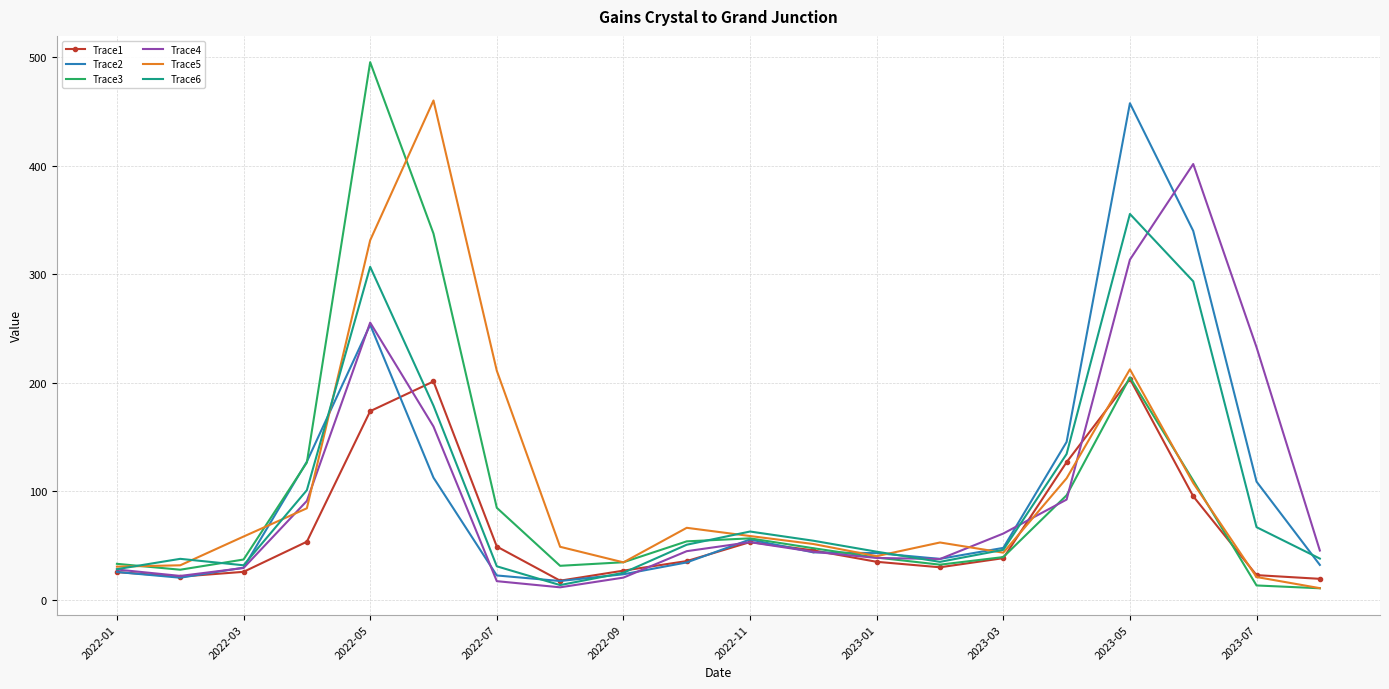

What is the greatest value displayed?

495.5